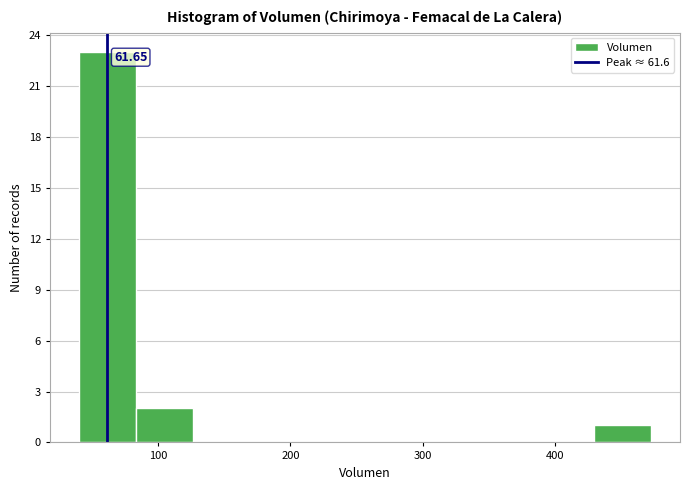

Over which range of the x-axis is the bar tallest?

40 to 80